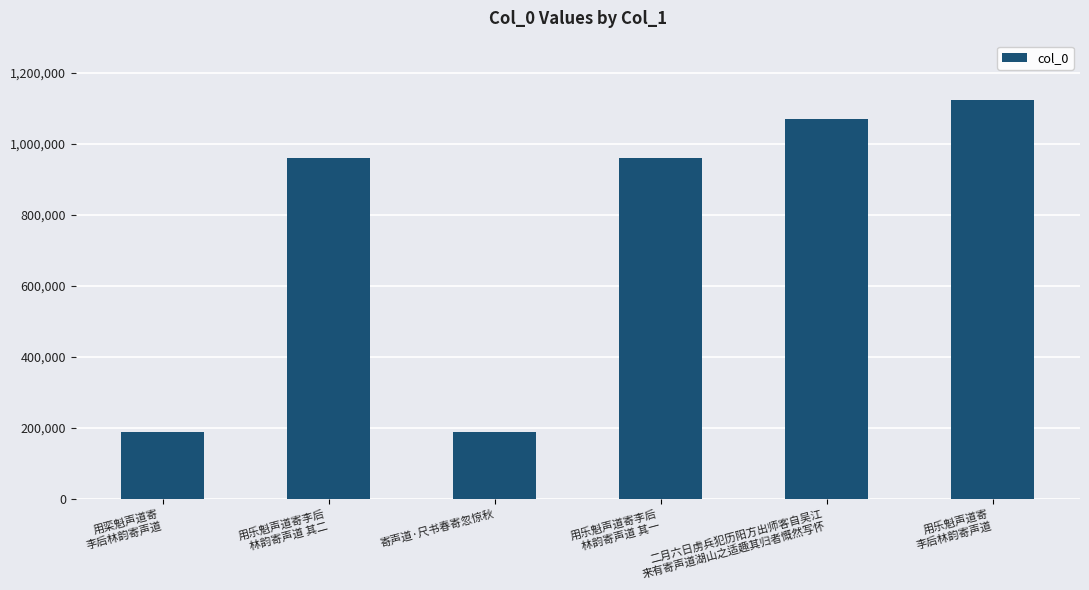

What is the difference between the values at 用乐魁声道寄
李后林韵寄声道 and 二月六日虏兵犯历阳方出师客自吴江
来有寄声道湖山之适趣其归者慨然写怀?

52491